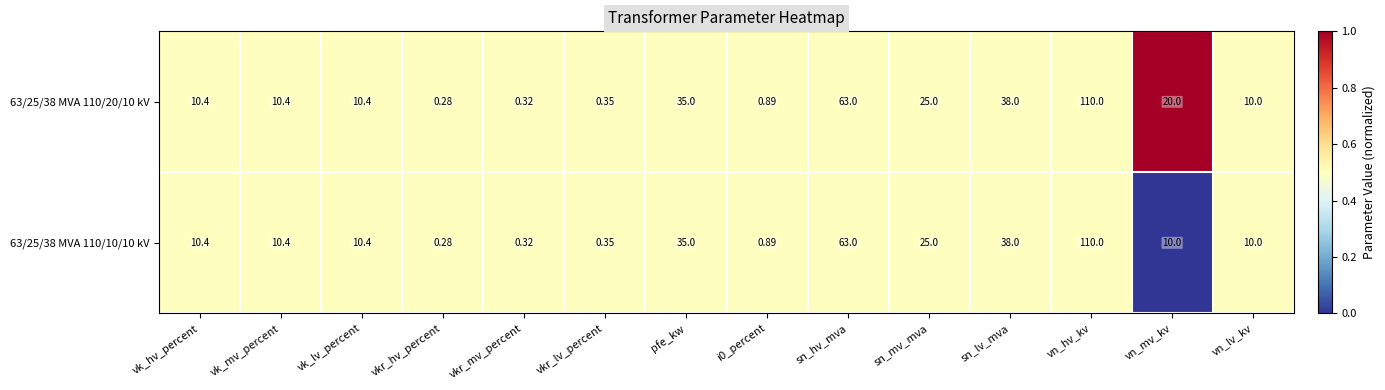

At which label does 63/25/38 MVA 110/20/10 kV first exceed 10?

vk_hv_percent